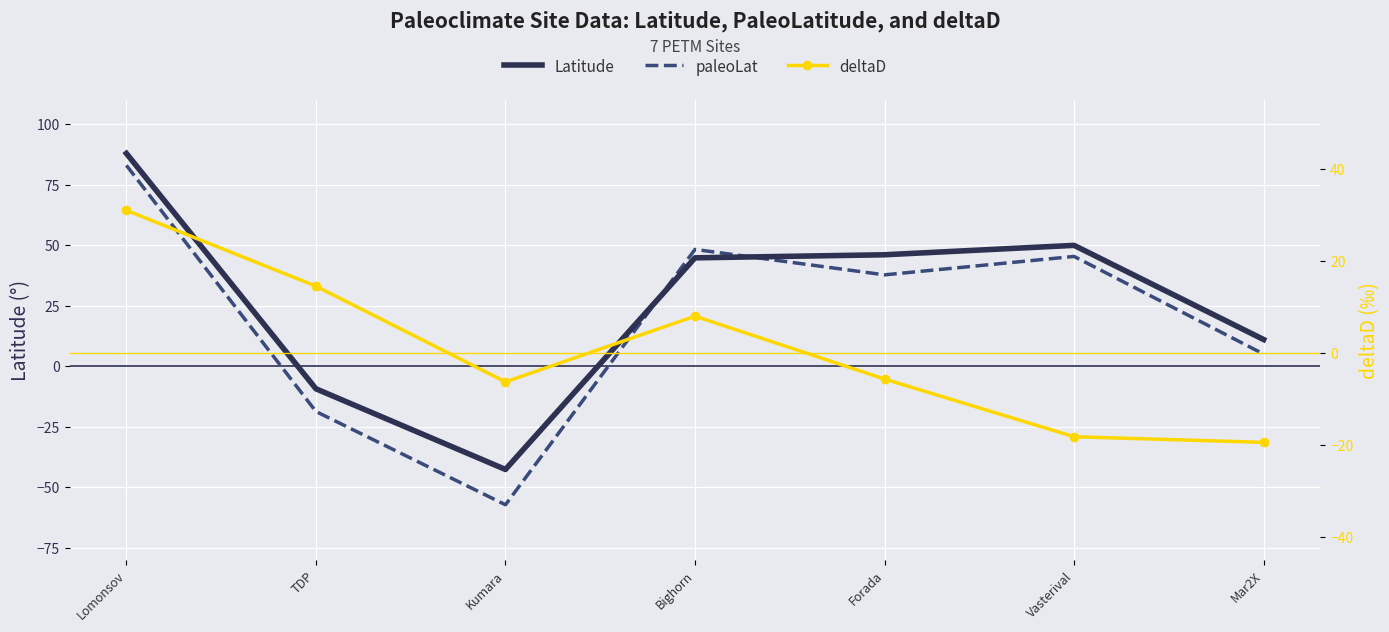

List the labels in order of Latitude value, smallest first.

Kumara, TDP, Mar2X, Bighorn, Forada, Vasterival, Lomonsov